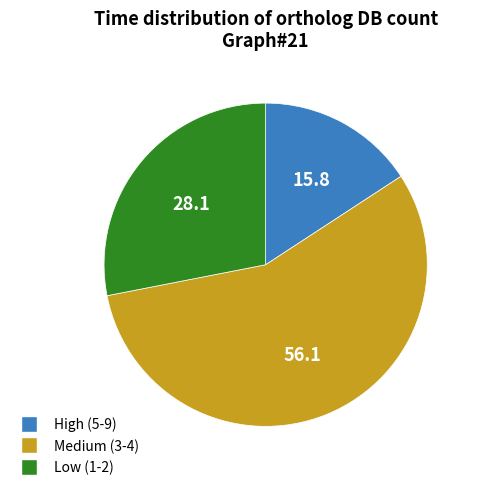

Rank the categories by value from highest to lowest.

Medium (3-4), Low (1-2), High (5-9)